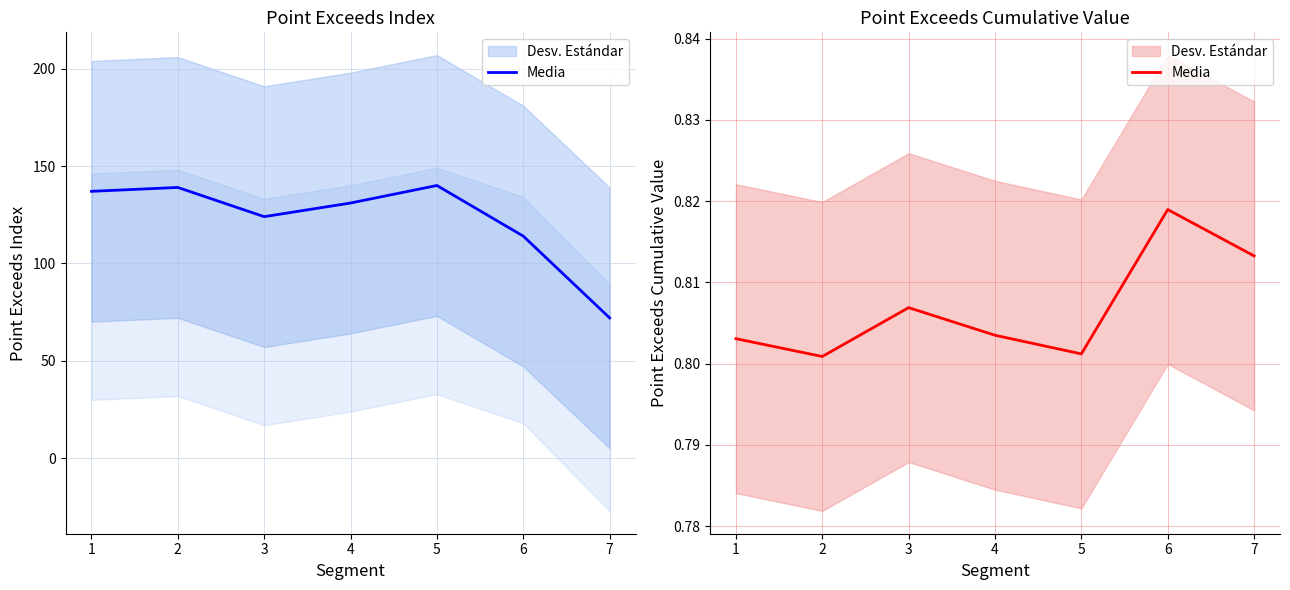

What is the sum of all values?

5.6